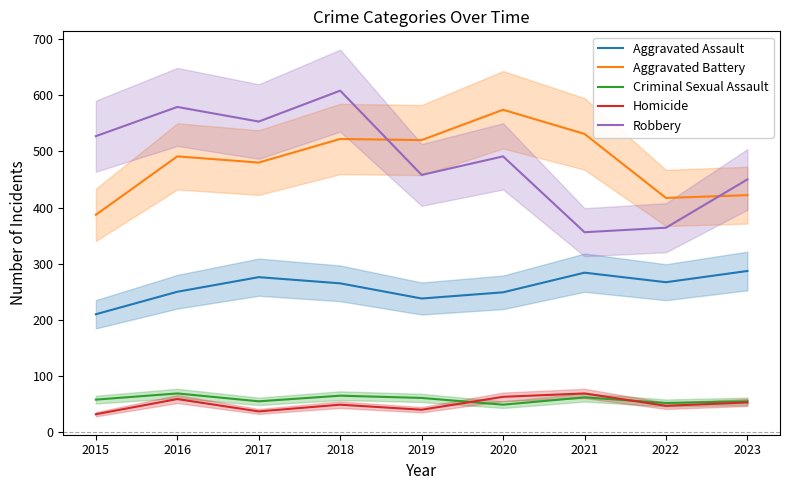

The Aggravated Battery series shows 313 at 2017. True or false?

False